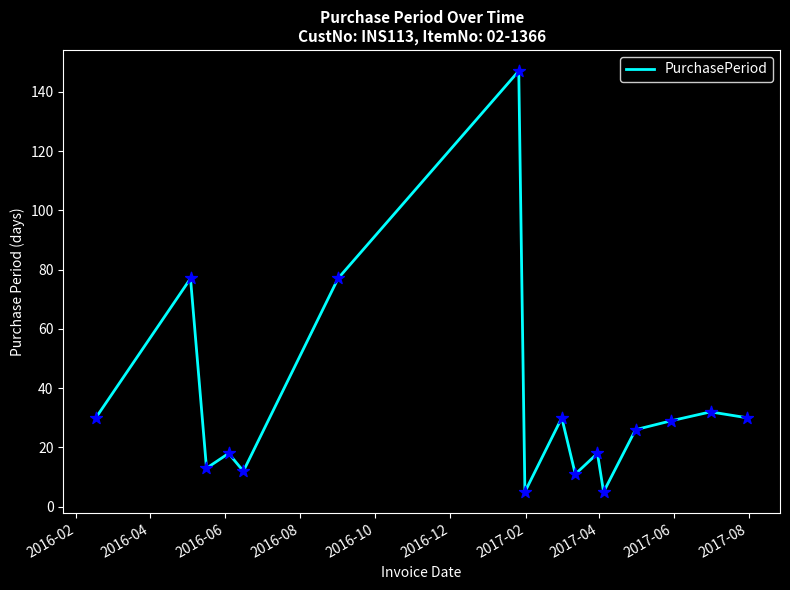

What is the difference between the maximum and minimum values?

142